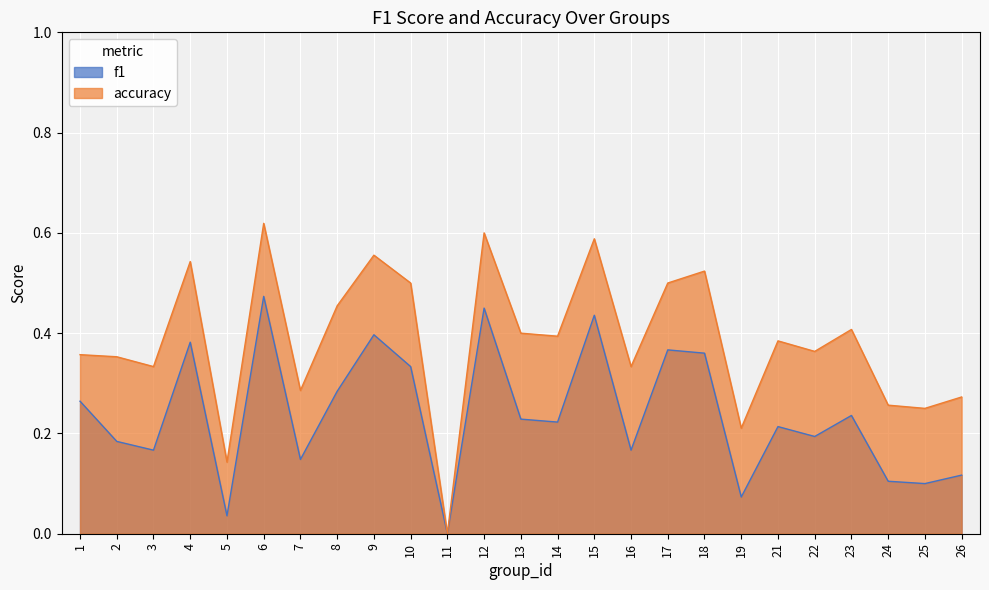

List the series in order of their overall mean, lowest first.

f1, accuracy